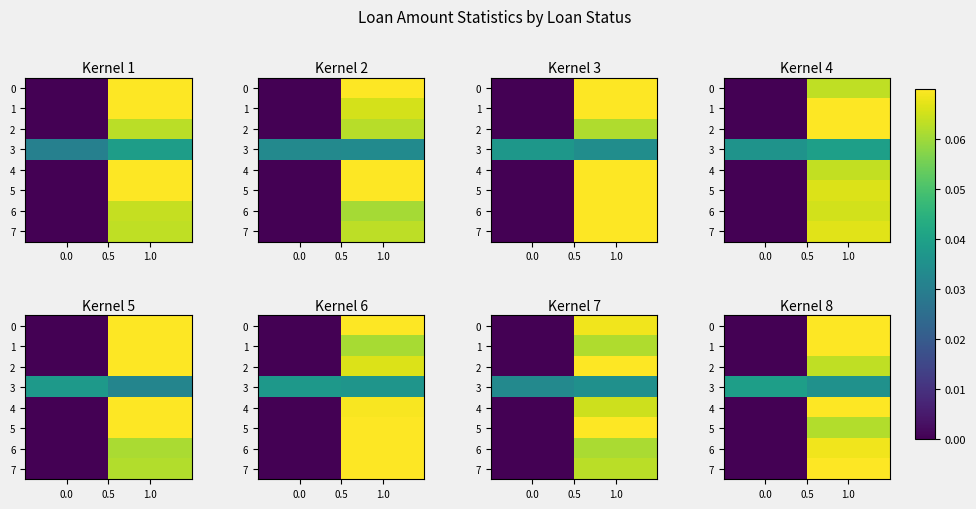

How many values in 0 are above zero?

1